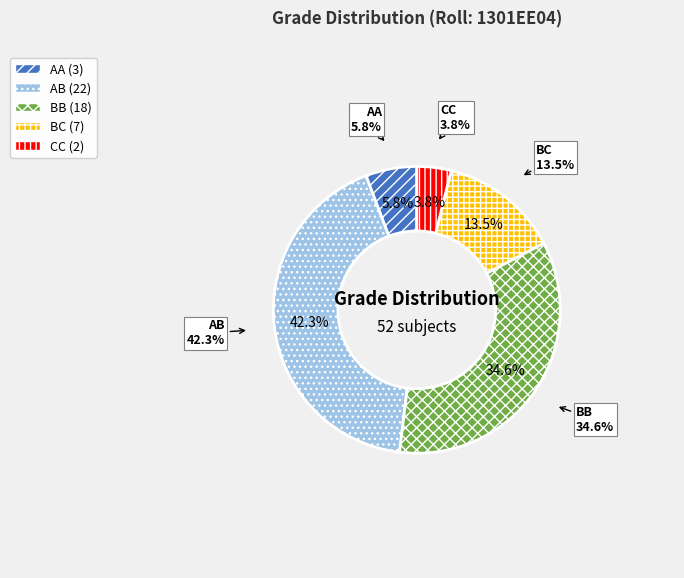

True or false: AA accounts for 20% of the total.

False